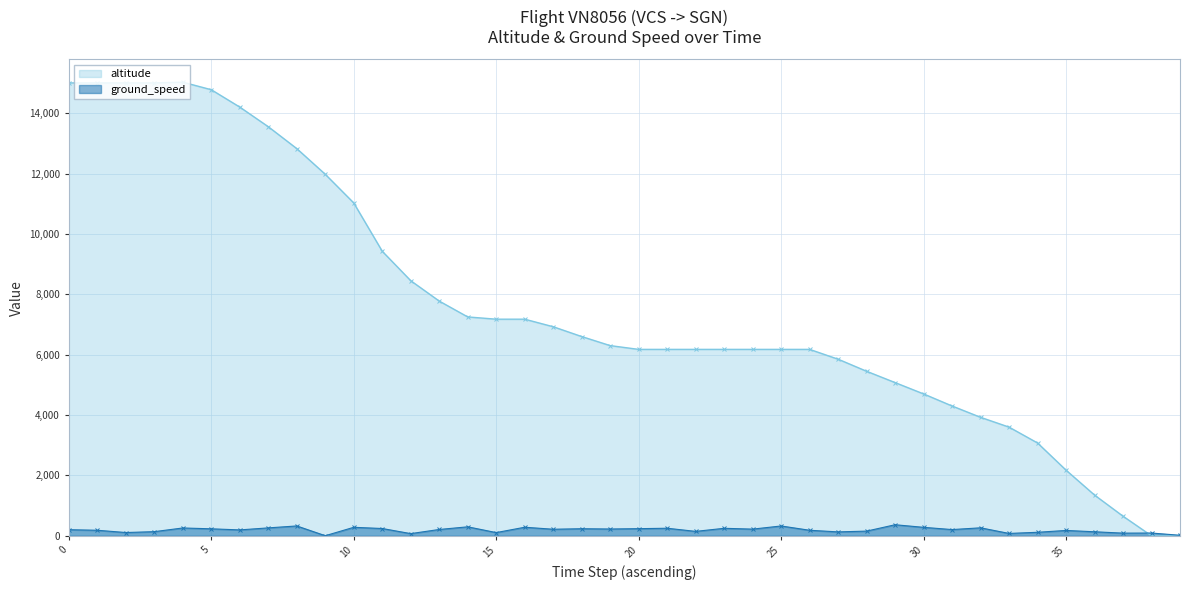

How many data points in ground_speed are less than 210?

20